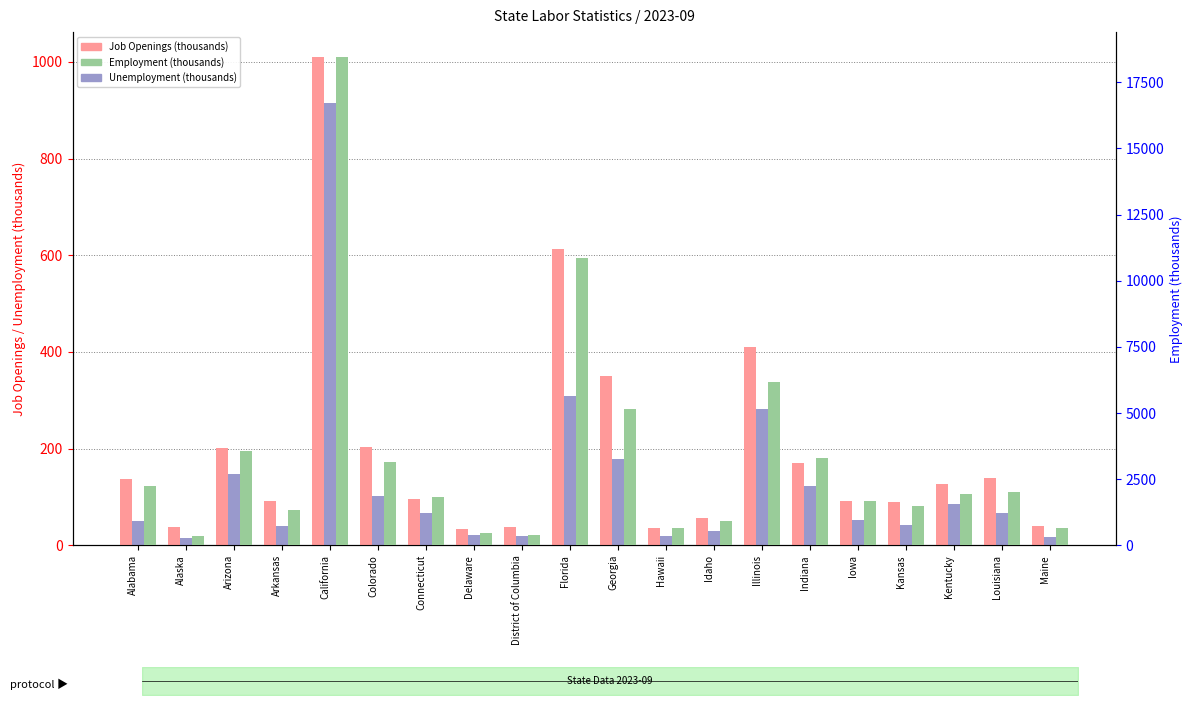

Read the Employment (thousands) value at Colorado.

3149